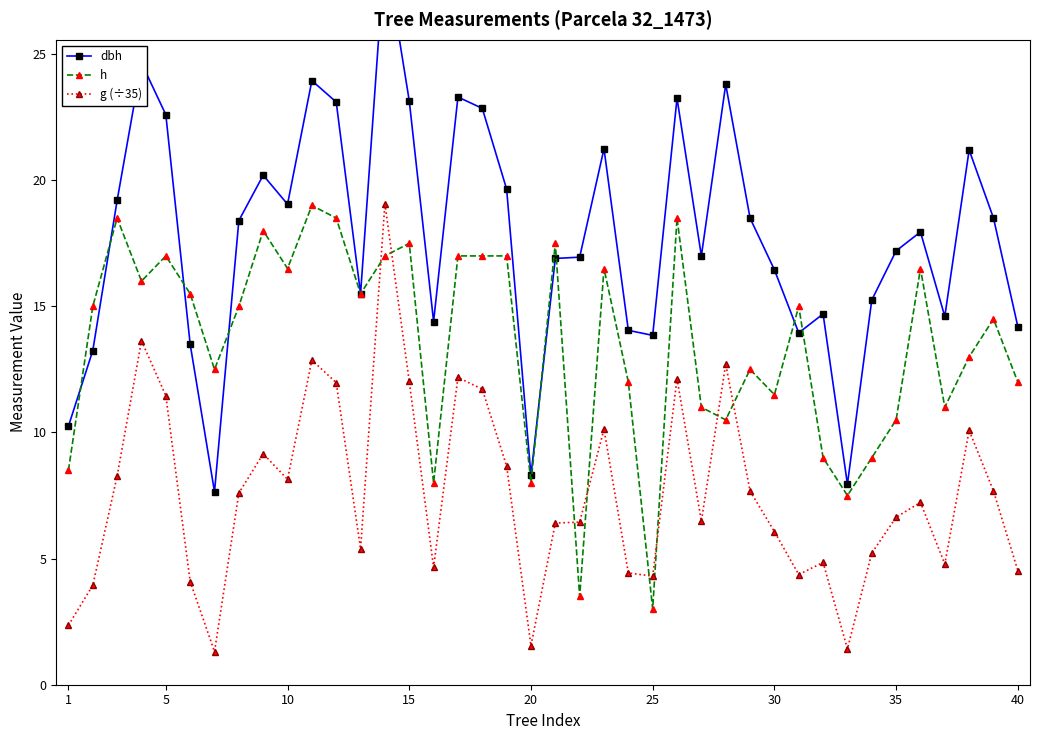

What is the greatest value displayed?

29.1